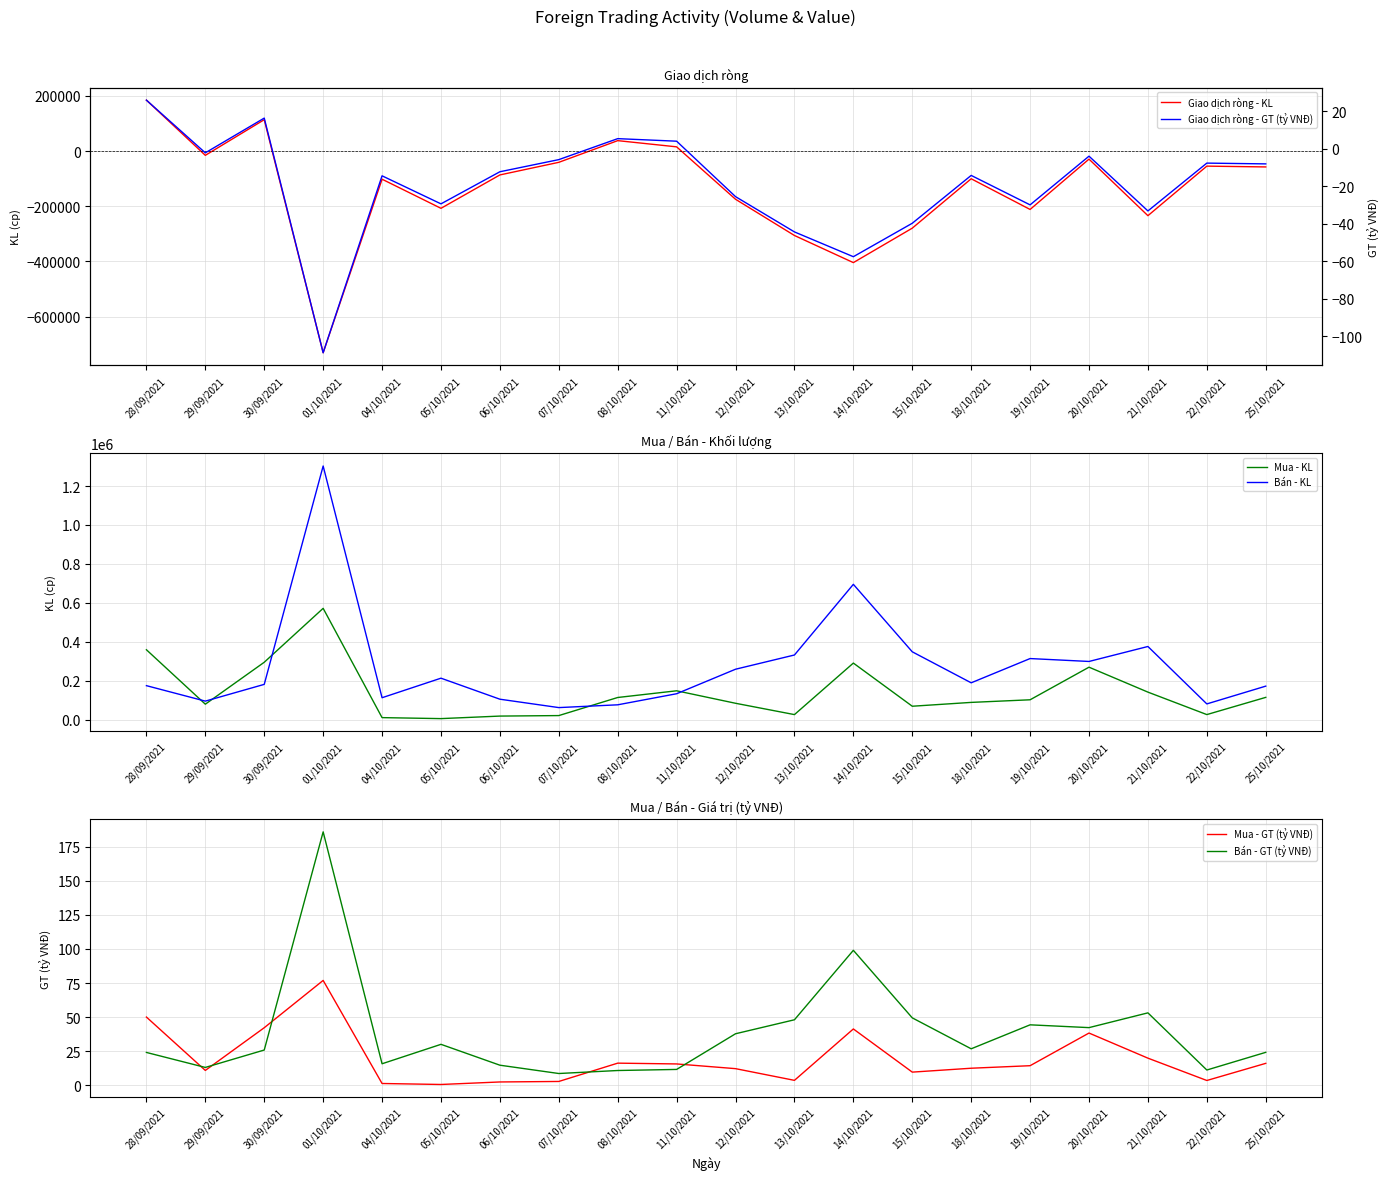

Reading left to right, transcribe all the data shown in this chart.

Giao dịch ròng - KL: 28/09/2021=184400.0	29/09/2021=-15700.0	30/09/2021=113600.0	01/10/2021=-731200.0	04/10/2021=-102200.0	05/10/2021=-207700.0	06/10/2021=-86700.0	07/10/2021=-41000.0	08/10/2021=37600.0	11/10/2021=15100.0	12/10/2021=-174900.0	13/10/2021=-306200.0	14/10/2021=-404500.0	15/10/2021=-279600.0	18/10/2021=-100600.0	19/10/2021=-211800.0	20/10/2021=-29400.0	21/10/2021=-234400.0	22/10/2021=-54800.0	25/10/2021=-57700.0
Mua - KL: 28/09/2021=359000.0	29/09/2021=79400.0	30/09/2021=294800.0	01/10/2021=571775.0	04/10/2021=10400.0	05/10/2021=5300.0	06/10/2021=18300.0	07/10/2021=20900.0	08/10/2021=113800.0	11/10/2021=148200.0	12/10/2021=84100.0	13/10/2021=25900.0	14/10/2021=290600.0	15/10/2021=68900.0	18/10/2021=88600.0	19/10/2021=102000.0	20/10/2021=269500.0	21/10/2021=141400.0	22/10/2021=26000.0	25/10/2021=114400.0
Bán - KL: 28/09/2021=174600.0	29/09/2021=95100.0	30/09/2021=181200.0	01/10/2021=1302975.0	04/10/2021=112600.0	05/10/2021=213000.0	06/10/2021=105000.0	07/10/2021=61900.0	08/10/2021=76200.0	11/10/2021=133100.0	12/10/2021=259000.0	13/10/2021=332100.0	14/10/2021=695100.0	15/10/2021=348500.0	18/10/2021=189200.0	19/10/2021=313800.0	20/10/2021=298900.0	21/10/2021=375800.0	22/10/2021=80800.0	25/10/2021=172100.0
Mua - GT (tỷ VNĐ): 28/09/2021=50.1	29/09/2021=11.0	30/09/2021=42.3	01/10/2021=77.0	04/10/2021=1.5	05/10/2021=0.8	06/10/2021=2.6	07/10/2021=3.0	08/10/2021=16.4	11/10/2021=15.8	12/10/2021=12.3	13/10/2021=3.8	14/10/2021=41.4	15/10/2021=9.8	18/10/2021=12.7	19/10/2021=14.5	20/10/2021=38.4	21/10/2021=20.0	22/10/2021=3.7	25/10/2021=16.2
Bán - GT (tỷ VNĐ): 28/09/2021=24.2	29/09/2021=13.2	30/09/2021=26.0	01/10/2021=185.8	04/10/2021=15.9	05/10/2021=30.1	06/10/2021=14.9	07/10/2021=8.8	08/10/2021=11.0	11/10/2021=11.8	12/10/2021=37.9	13/10/2021=48.1	14/10/2021=99.0	15/10/2021=49.5	18/10/2021=26.9	19/10/2021=44.4	20/10/2021=42.4	21/10/2021=53.2	22/10/2021=11.3	25/10/2021=24.3
Giao dịch ròng - GT (tỷ VNĐ): 28/09/2021=25.9	29/09/2021=-2.2	30/09/2021=16.3	01/10/2021=-108.8	04/10/2021=-14.4	05/10/2021=-29.4	06/10/2021=-12.3	07/10/2021=-5.8	08/10/2021=5.4	11/10/2021=4.0	12/10/2021=-25.6	13/10/2021=-44.4	14/10/2021=-57.6	15/10/2021=-39.8	18/10/2021=-14.2	19/10/2021=-29.9	20/10/2021=-4.0	21/10/2021=-33.2	22/10/2021=-7.7	25/10/2021=-8.1